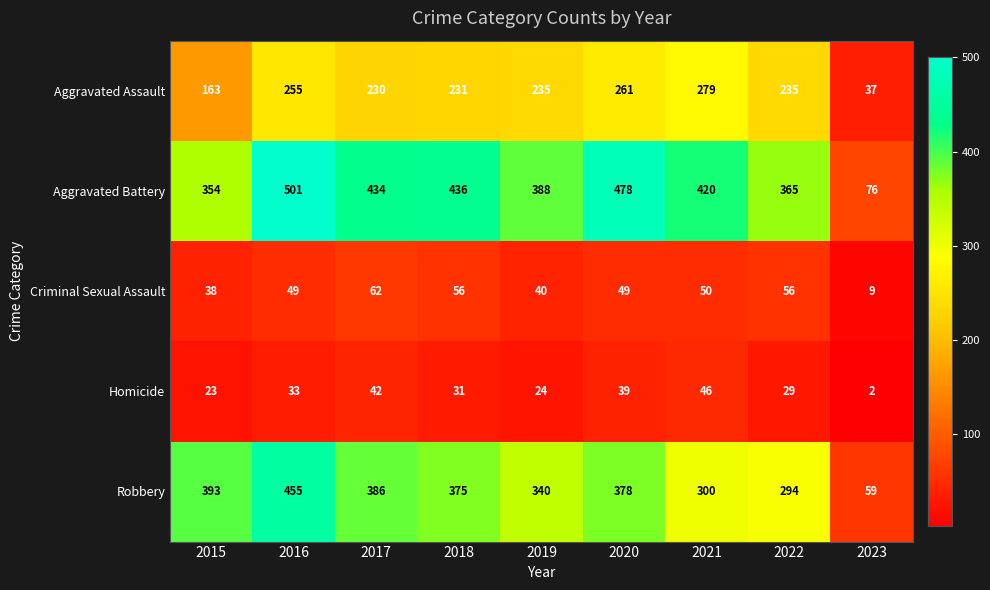

How many data points does each series have?

9